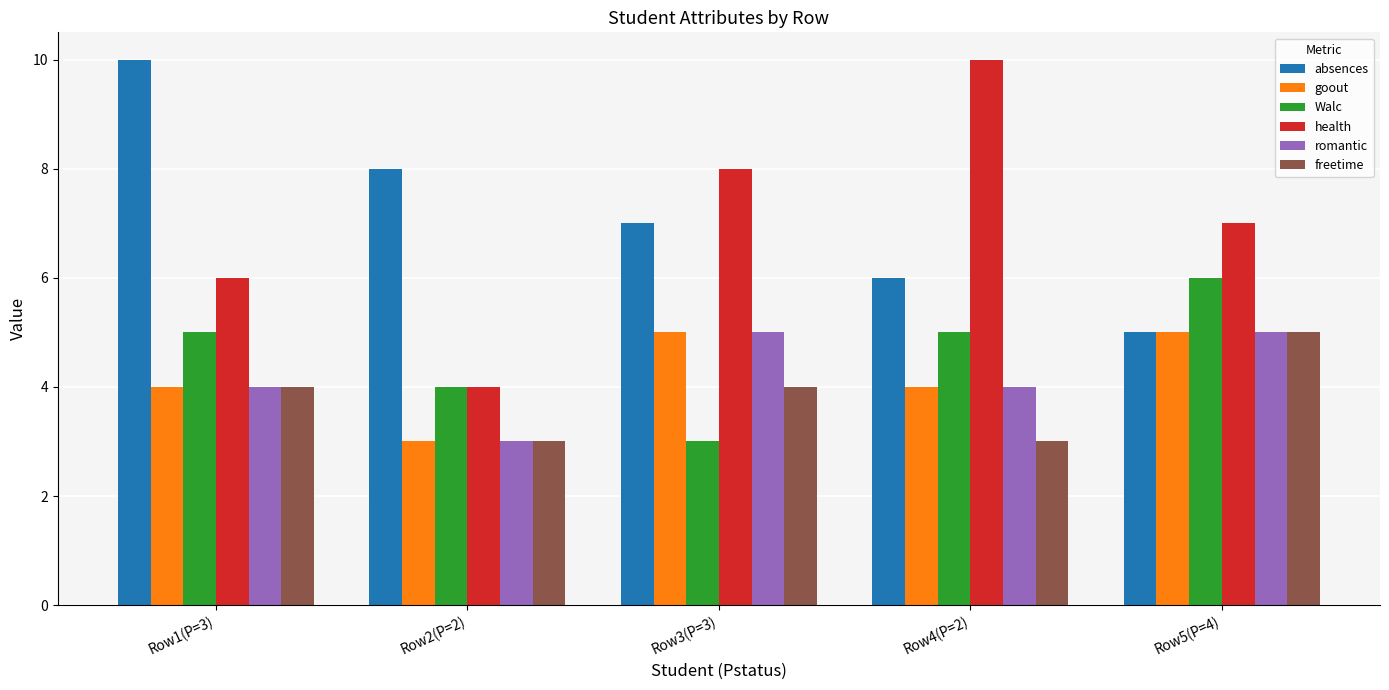

At which label is absences closest to 7?

Row3(P=3)